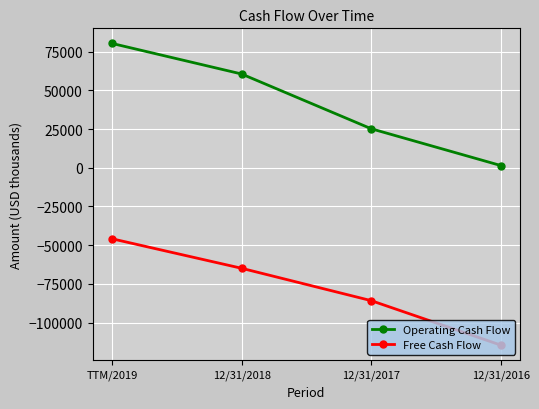

List the labels in order of Free Cash Flow value, largest first.

TTM/2019, 12/31/2018, 12/31/2017, 12/31/2016